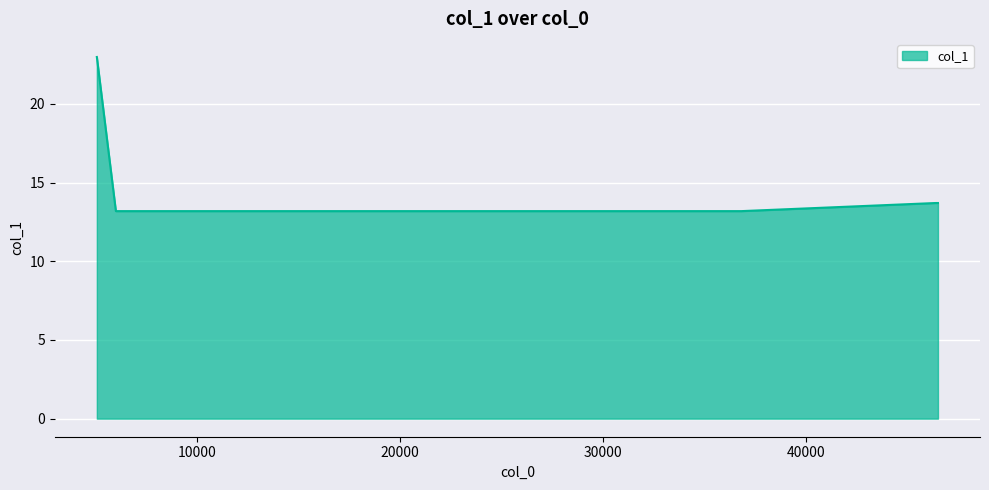

What is the average value?

15.0